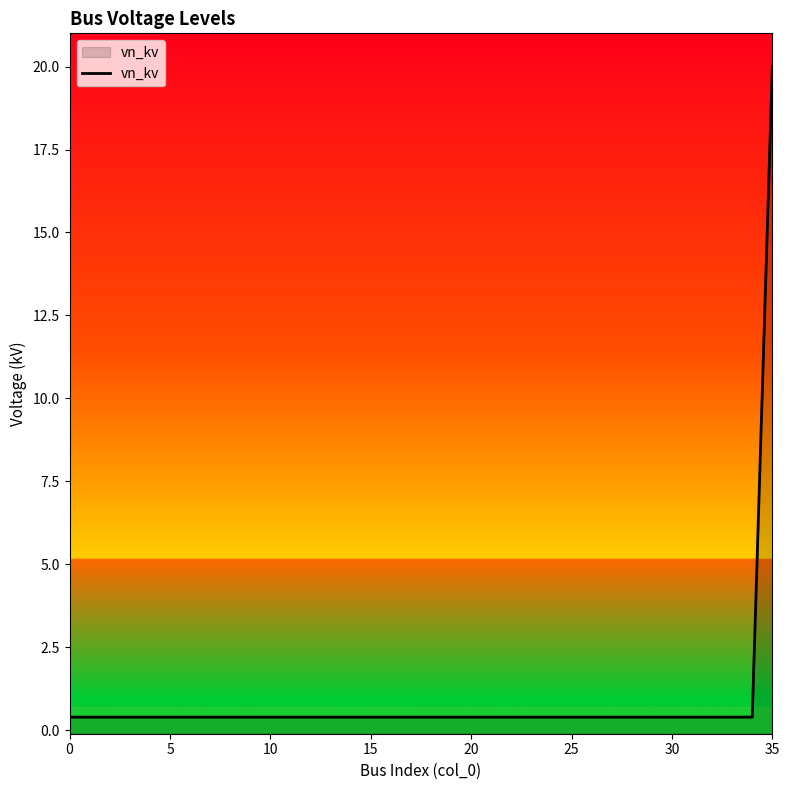

Which category has the highest value across all series?

35